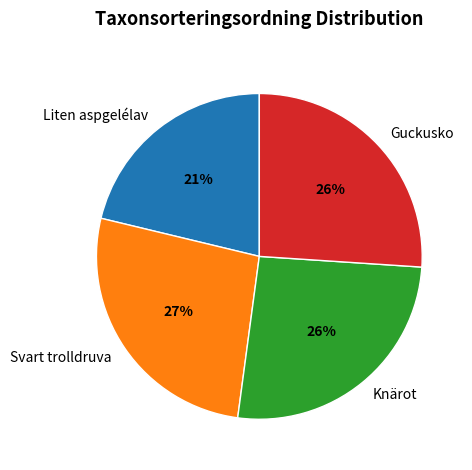

Does Liten aspgelélav account for over 50% of the chart?

No